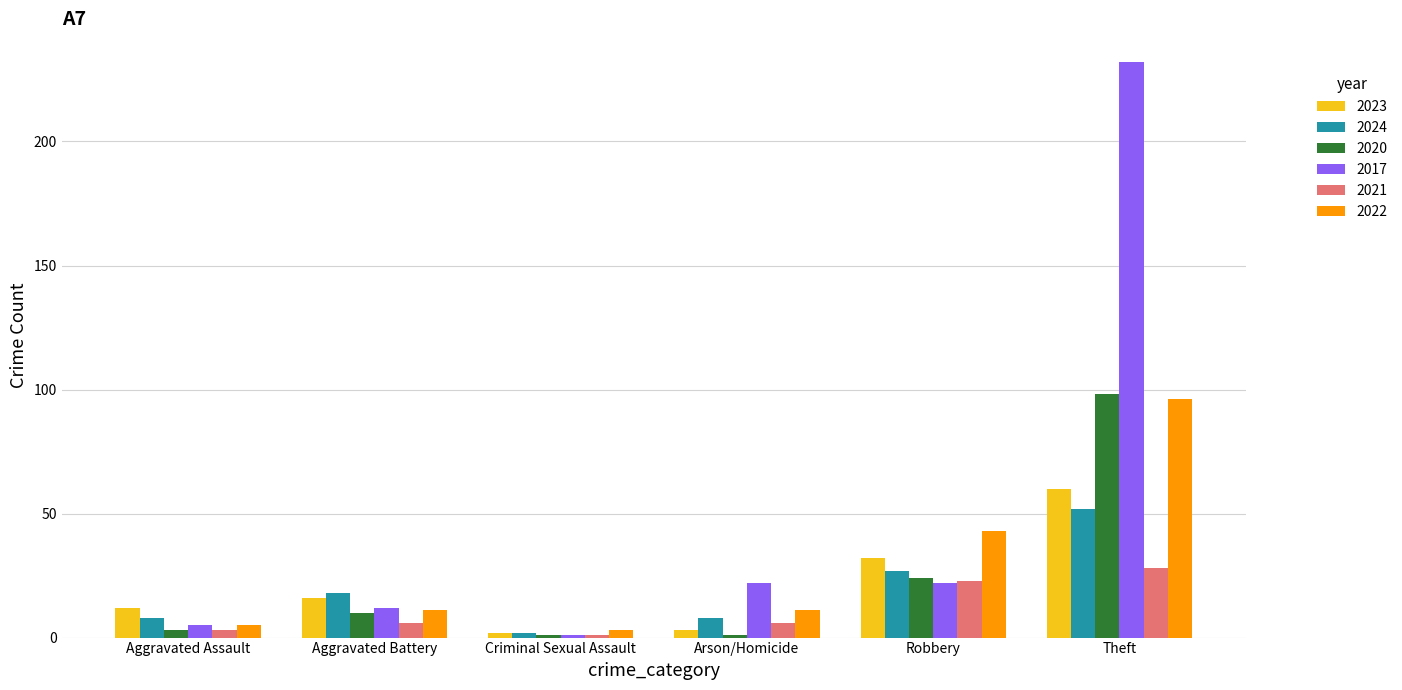

What is the label of the 1st bar from the right?

Theft